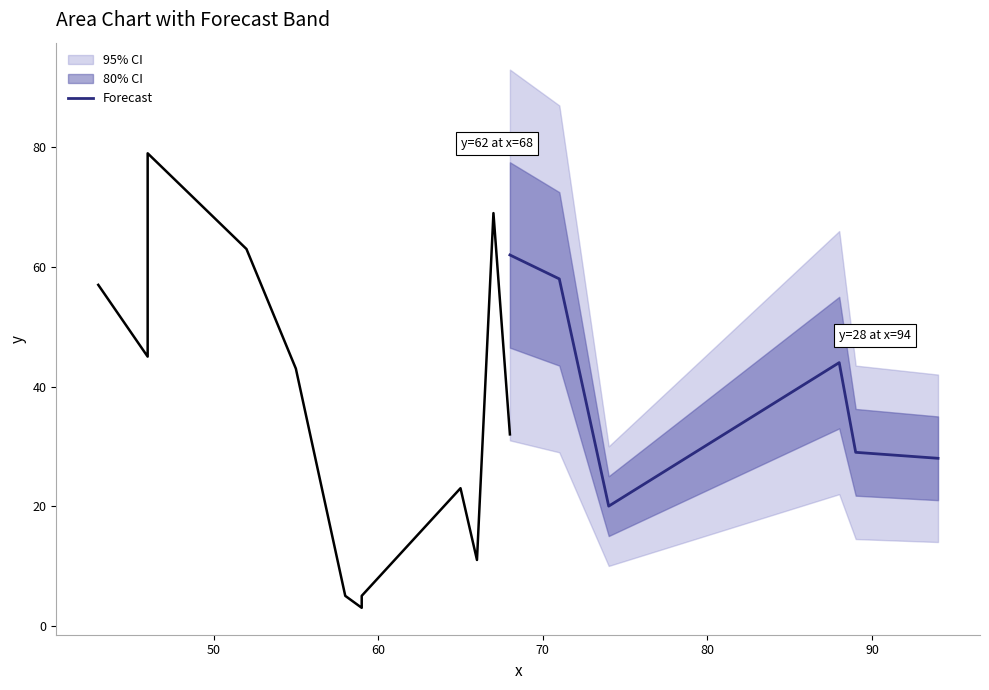

Reading left to right, list all the values displayed in this chart.

62	58	20	44	29	28